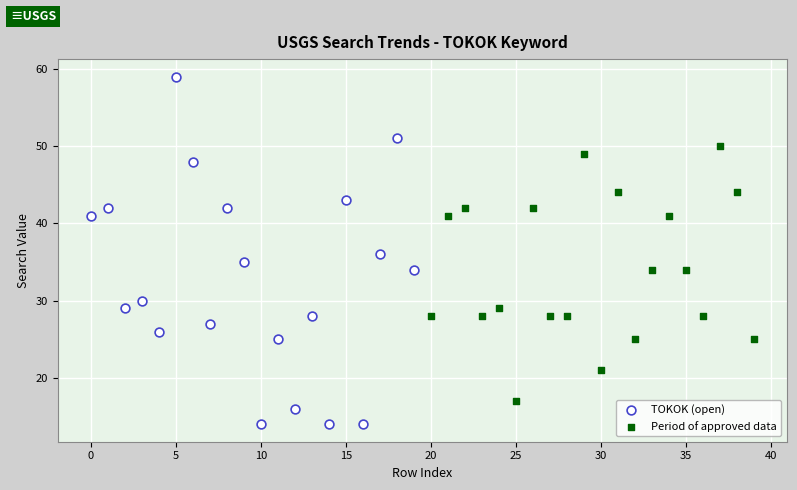

Which series contains the lowest Y value?

TOKOK (open)